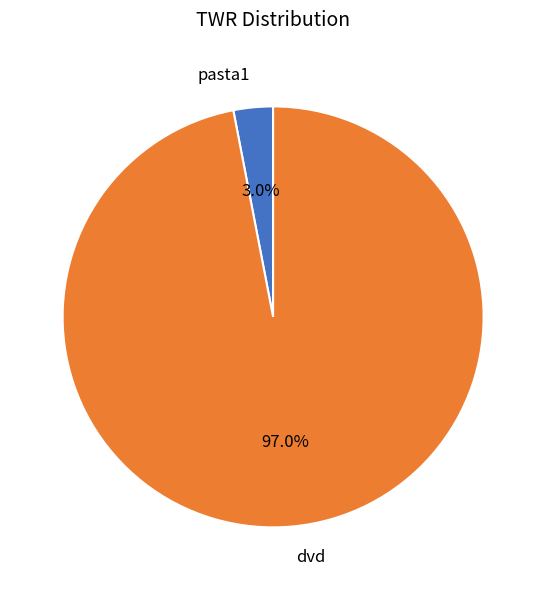

Is the sum of dvd and pasta1 greater than half?

Yes